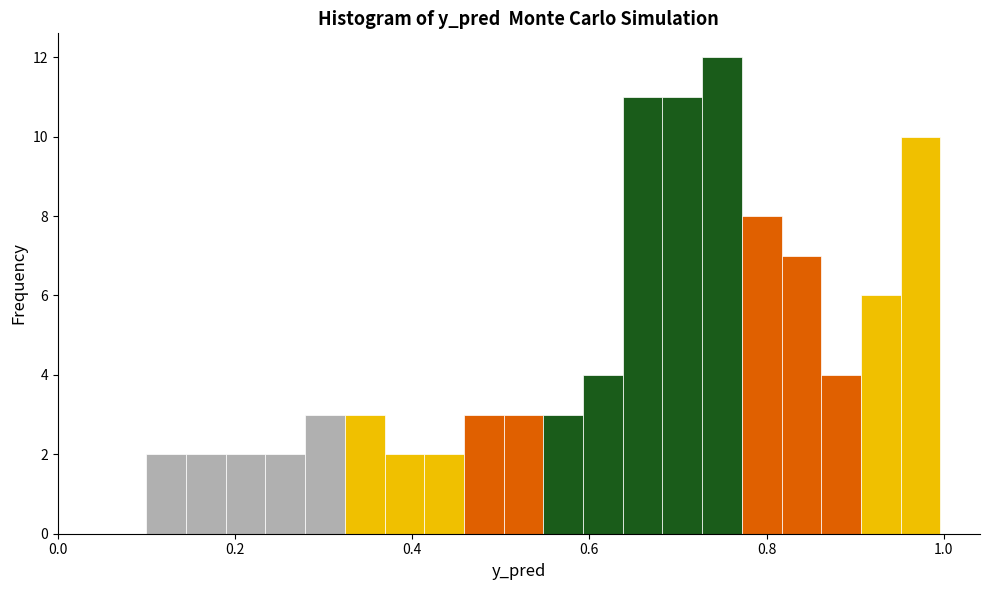

Read against the x-axis, roughly where is the centre of the tallest bar?

0.74